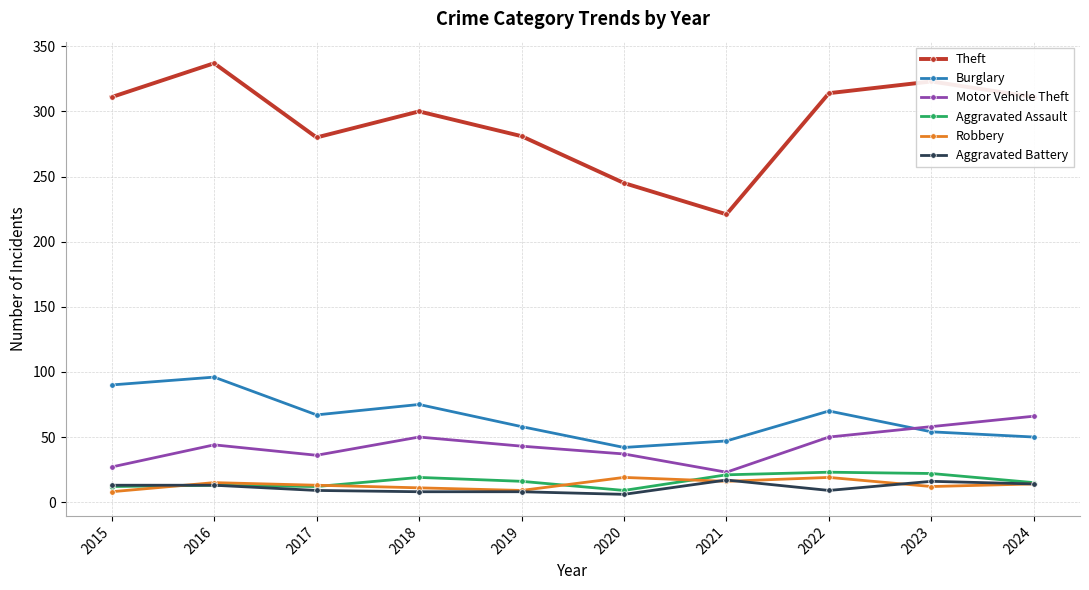

True or false: Motor Vehicle Theft has a value of 17 at 2016.

False